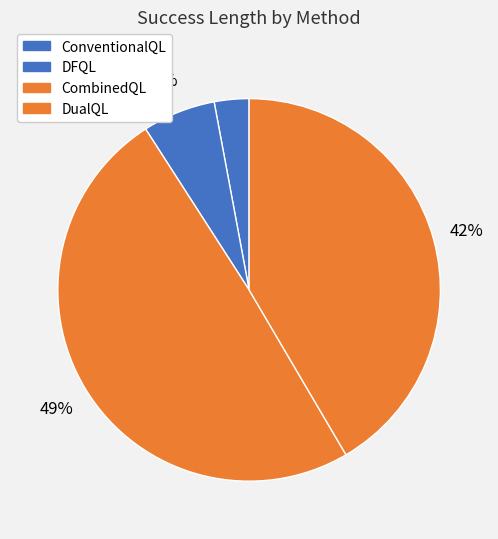

What percentage is the DFQL slice, to the nearest percent?

6%